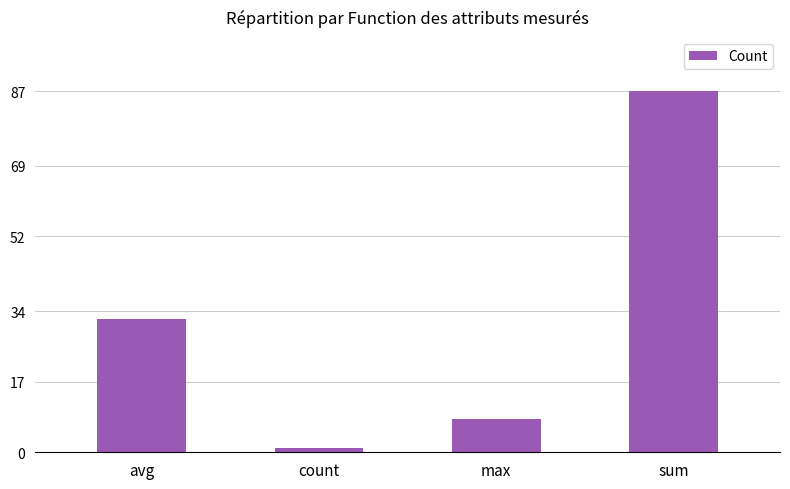

True or false: the data shows 32 at avg.

True